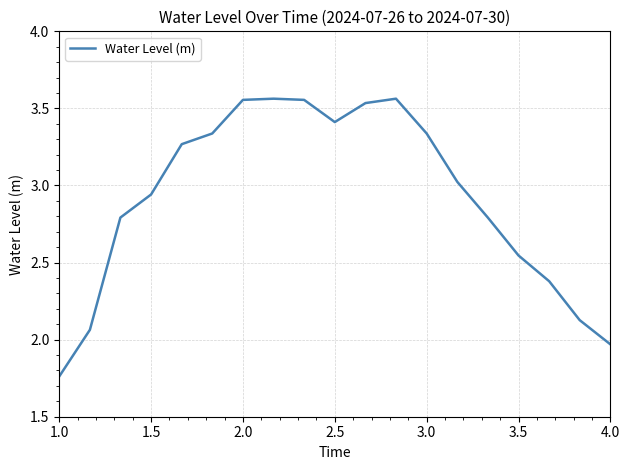

Does the chart have visible grid lines?

Yes